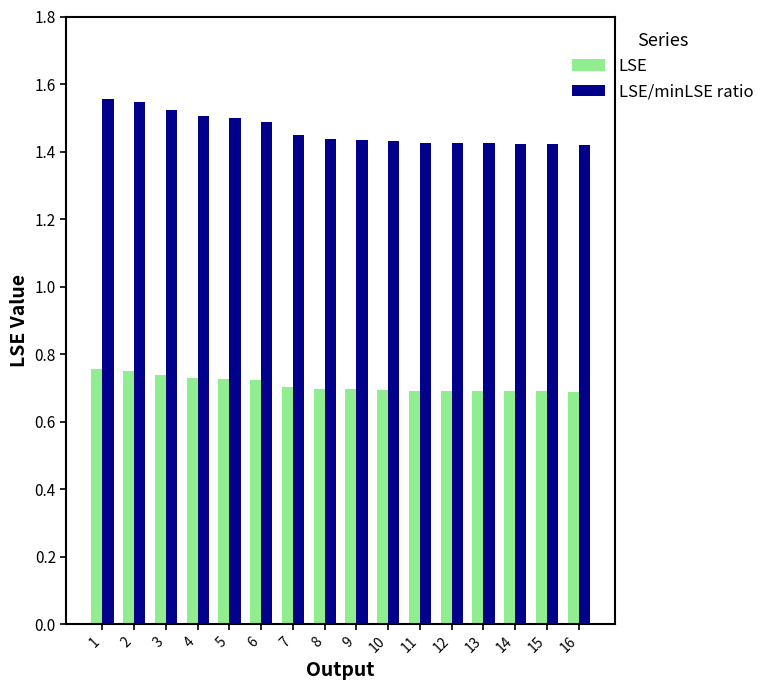

What is the difference between the maximum and second lowest values in the LSE/minLSE ratio series?

0.1